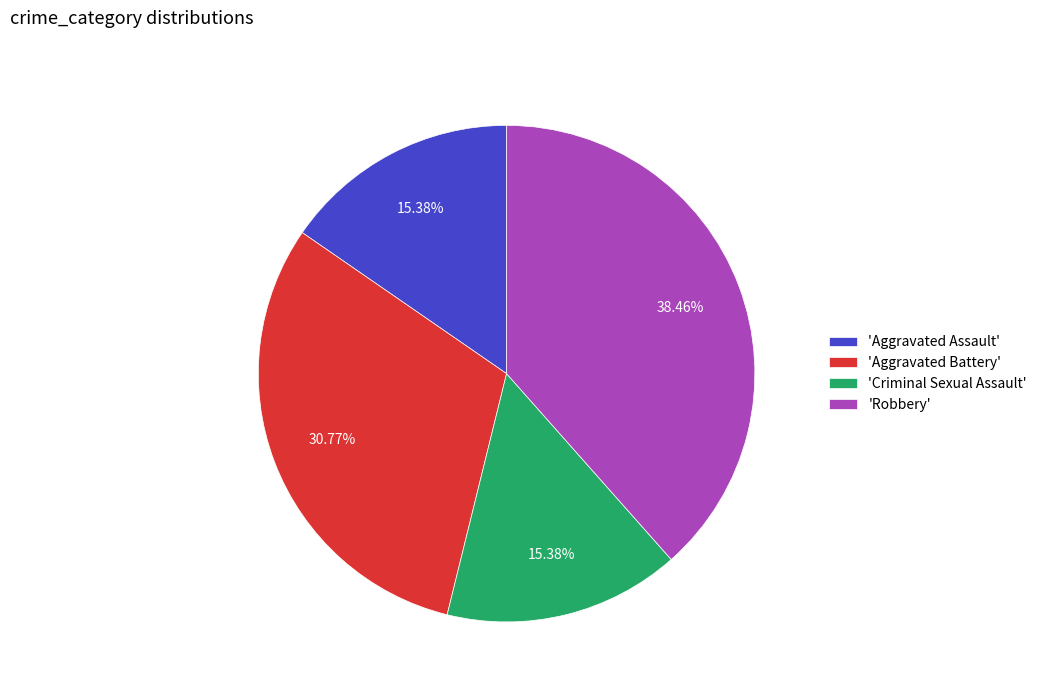

Is there a majority slice in this chart?

No